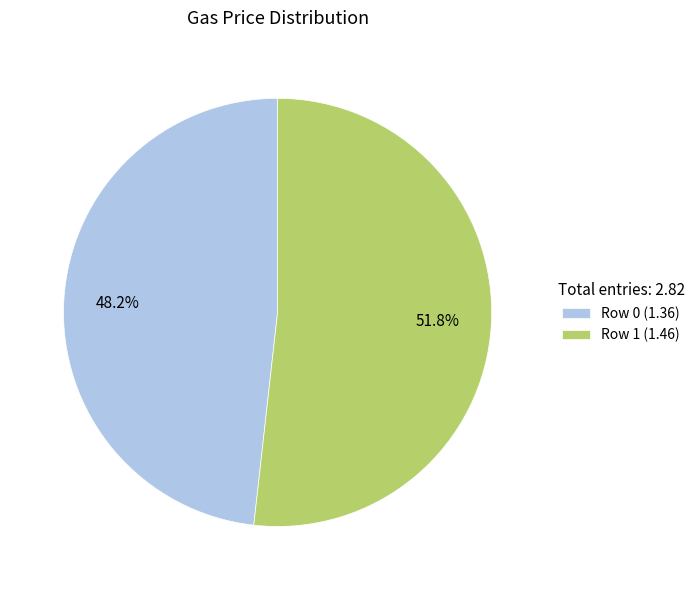

Count the number of slices in the pie.

2